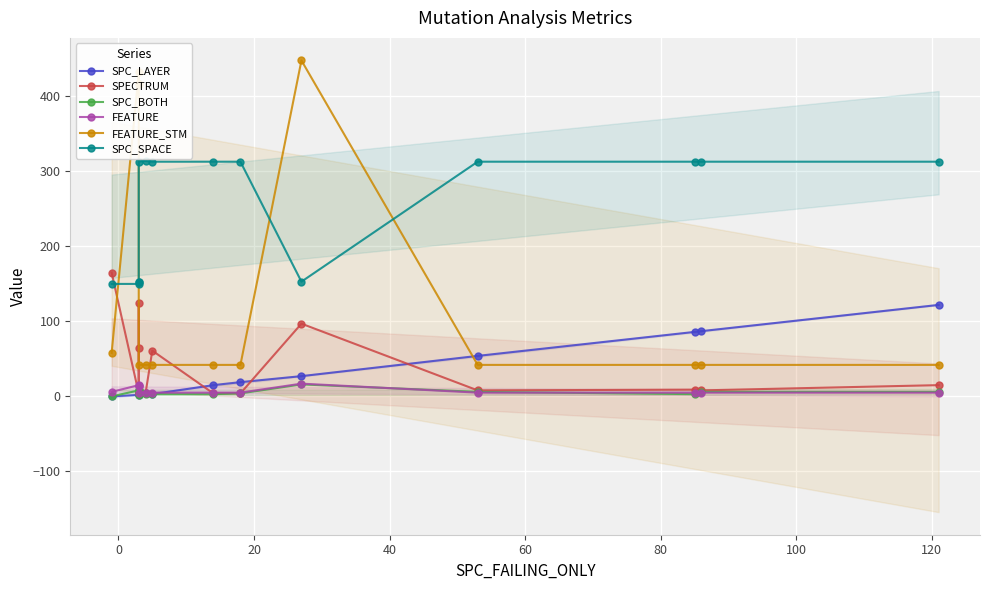

What is the difference between the maximum and minimum values in the SPC_LAYER series?

122